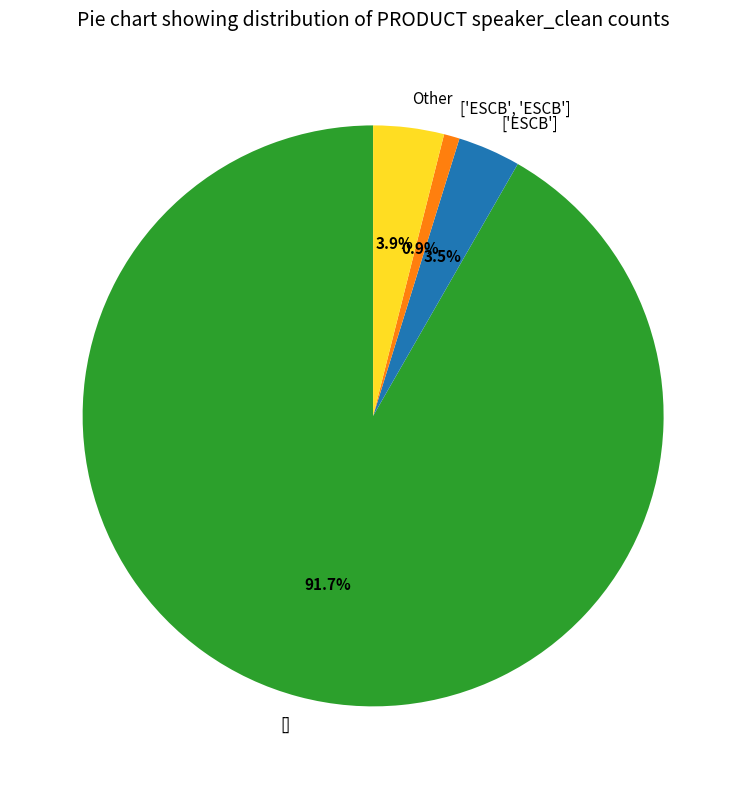

How much of the chart is everything except ['ESCB', 'ESCB']?

99.1%